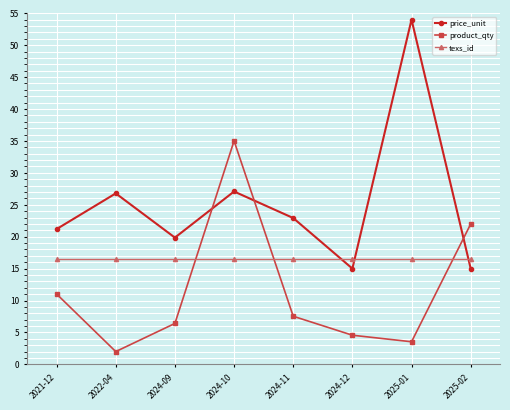

What is the total value across all series at 2024-10?

78.6